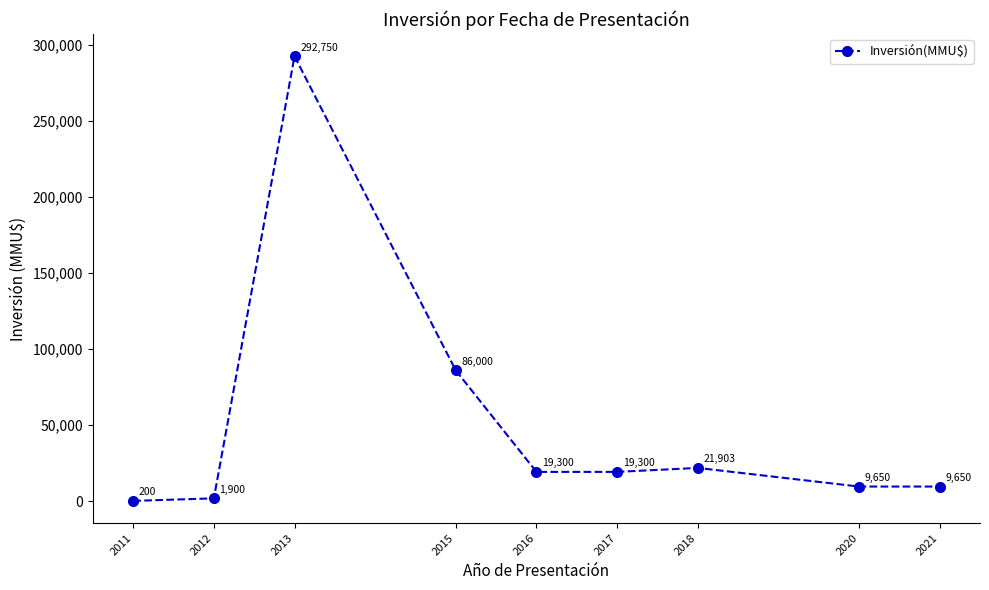

Where is the first local maximum?

2013